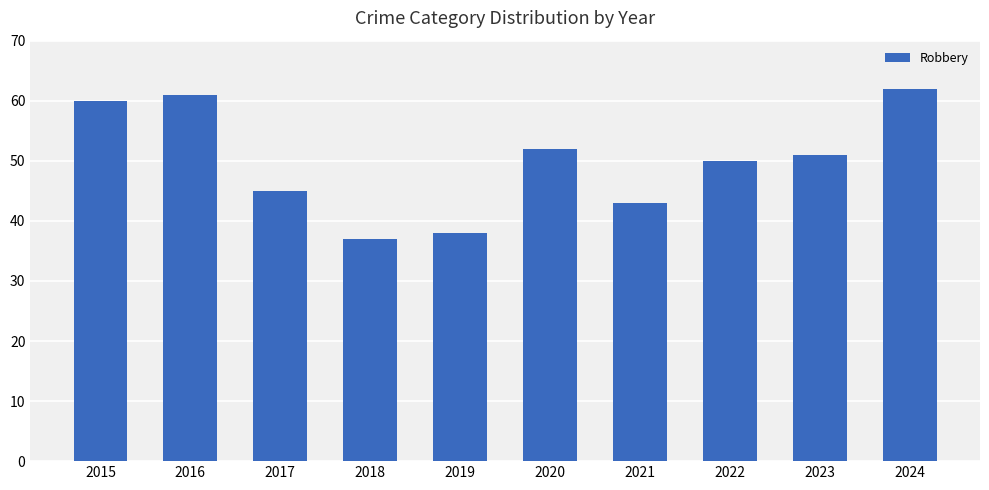

The chart shows a value of 15 at 2017. True or false?

False